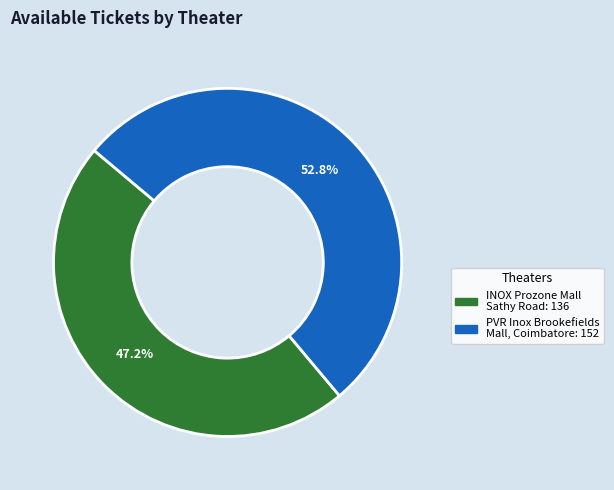

Is there any slice that represents more than half of the pie?

Yes